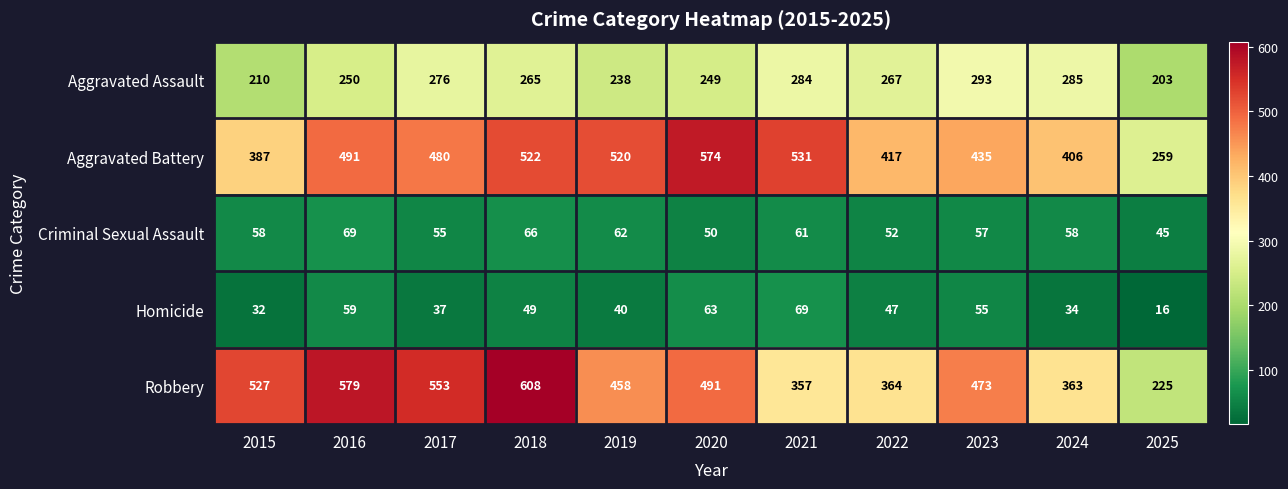

True or false: Aggravated Assault has a value of 293 at 2023.

True